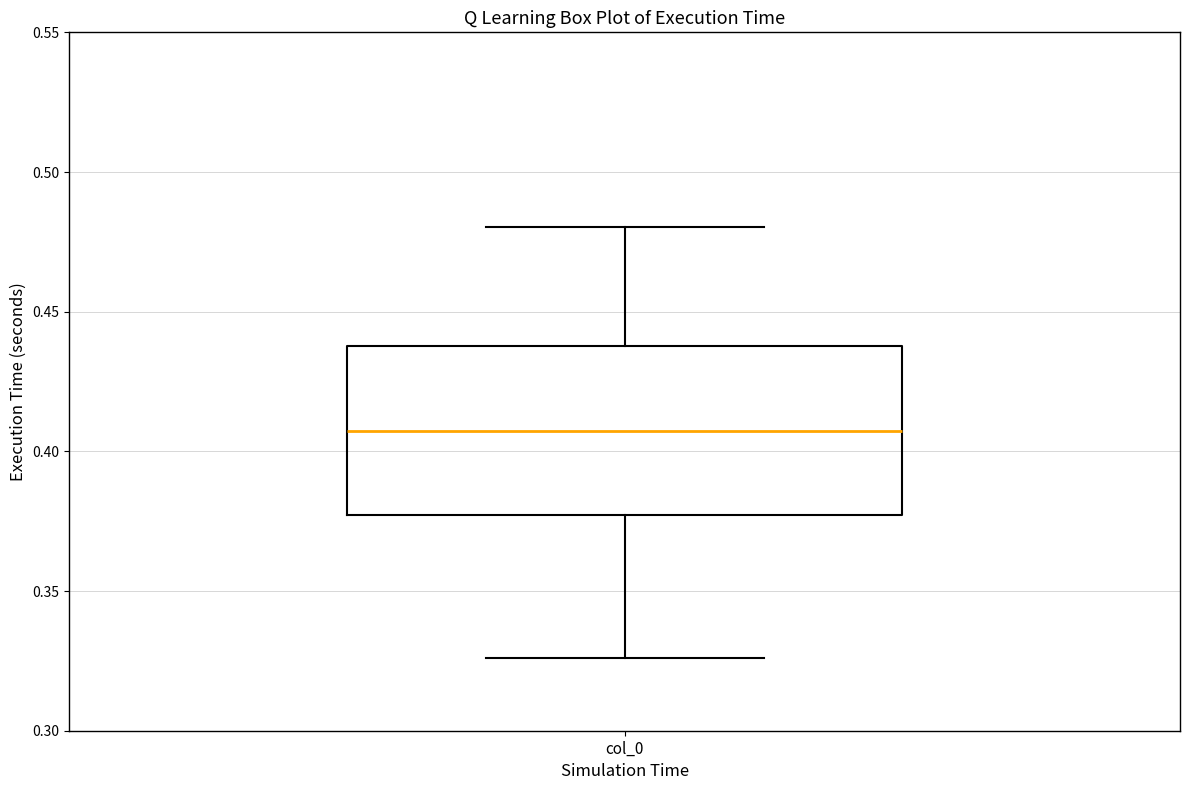

Read this box plot against the y-axis: the position of the median line, the range covered by the box, and the ends of both whiskers. The values are not printed on the chart, so give them approximately, as read against the axis.

median 0.405, box 0.375 to 0.440, whiskers 0.325 to 0.480